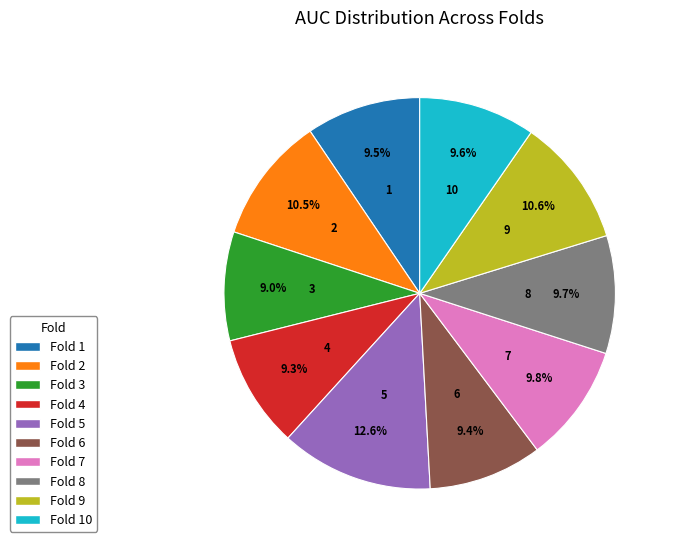

Is there any slice that represents more than half of the pie?

No